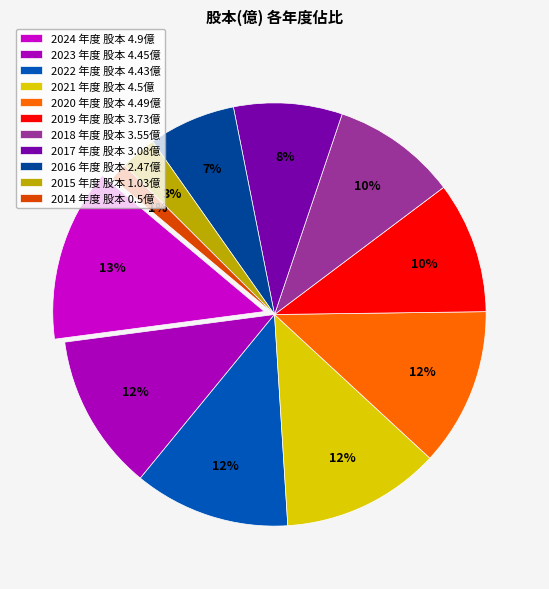

How many slices are in this pie chart?

11